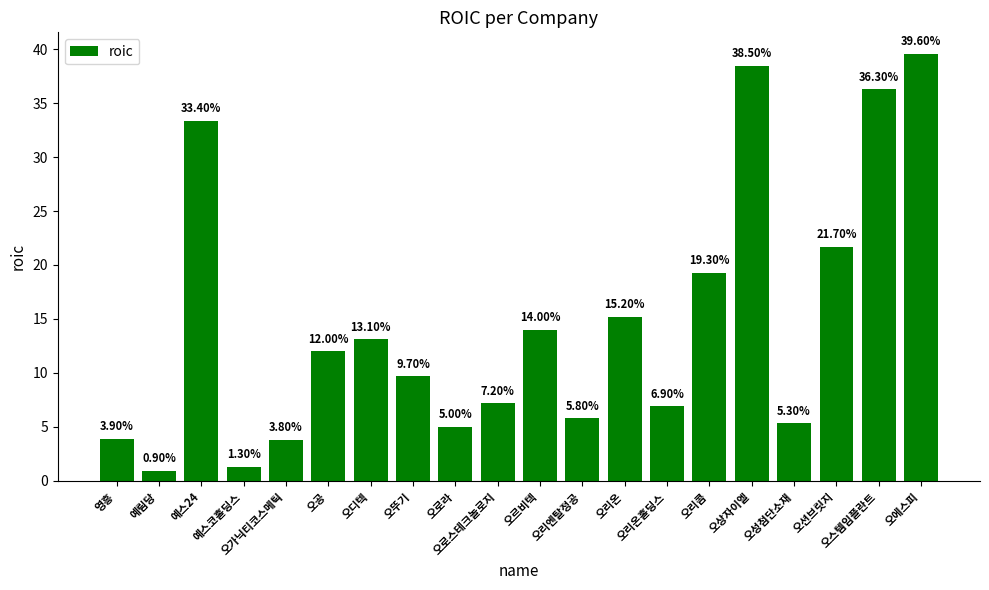

What is the change in value from 예림당 to 오로스테크놀로지?

+6.3